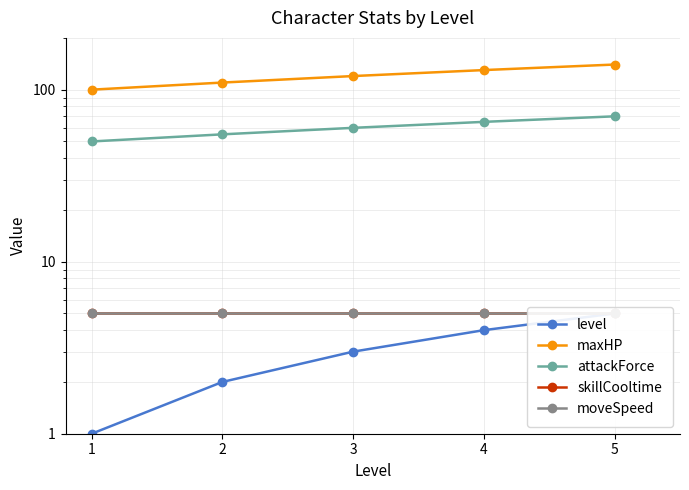

True or false: moveSpeed and attackForce cross at least once.

False